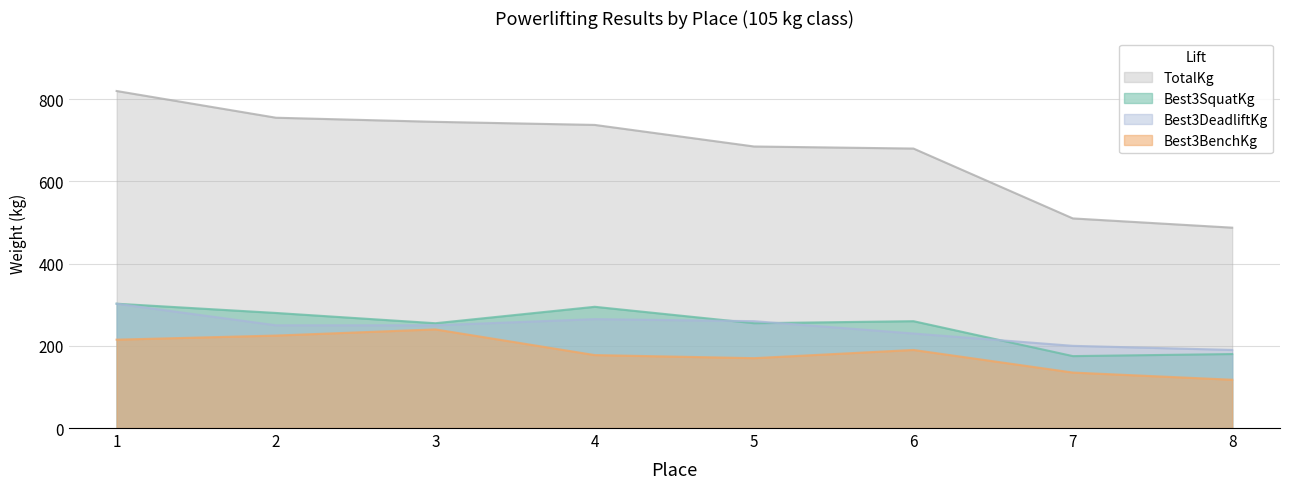

Reading left to right, transcribe all the data shown in this chart.

Best3SquatKg: 1=302.5	2=280.0	3=255.0	4=295.0	5=255.0	6=260.0	7=175.0	8=180.0
Best3BenchKg: 1=215.0	2=225.0	3=240.0	4=177.5	5=170.0	6=190.0	7=135.0	8=117.5
Best3DeadliftKg: 1=302.5	2=250.0	3=250.0	4=265.0	5=260.0	6=230.0	7=200.0	8=190.0
TotalKg: 1=820.0	2=755.0	3=745.0	4=737.5	5=685.0	6=680.0	7=510.0	8=487.5